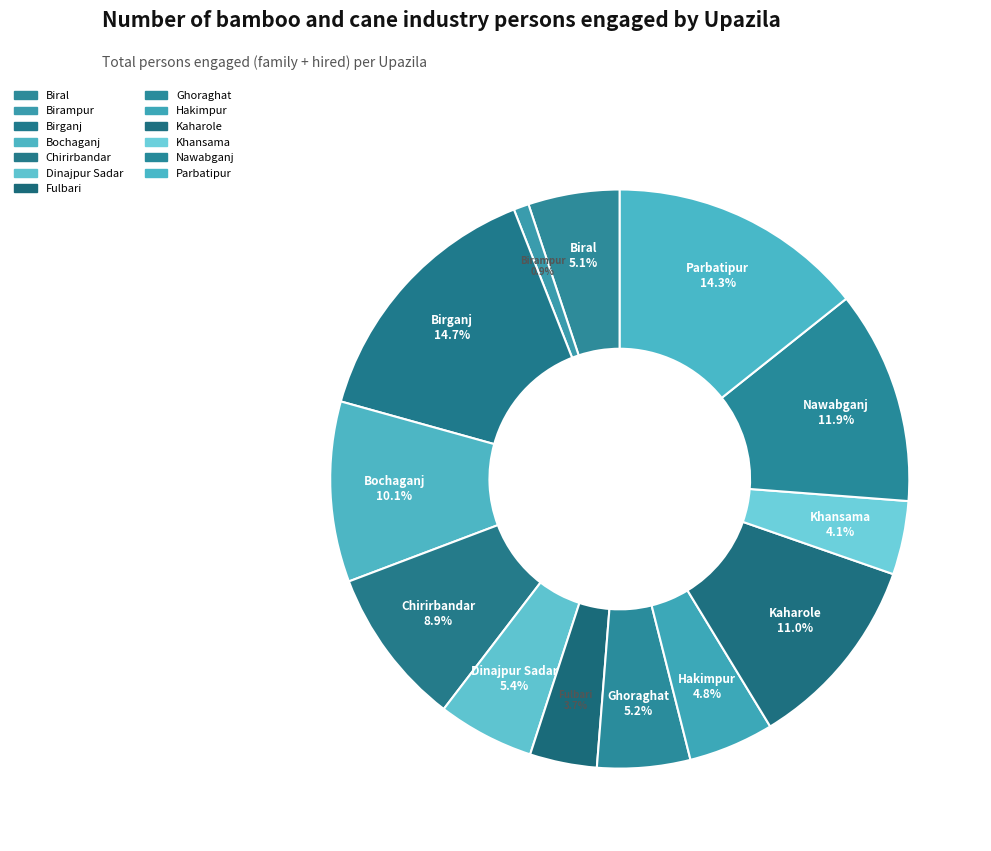

The Chirirbandar slice represents 23% of the pie. True or false?

False